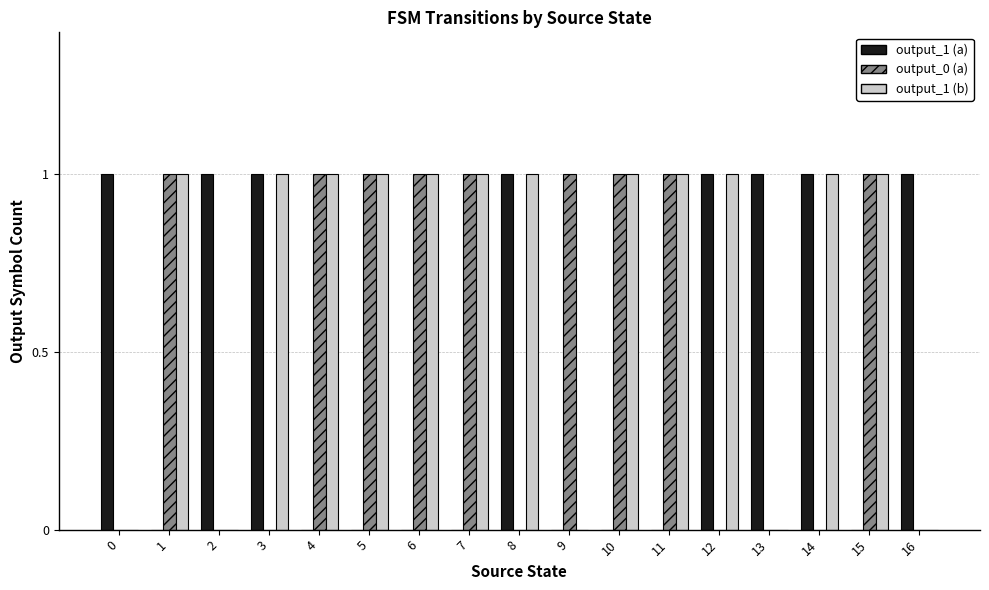

The output_0 (a) series shows 0 at 13. True or false?

True